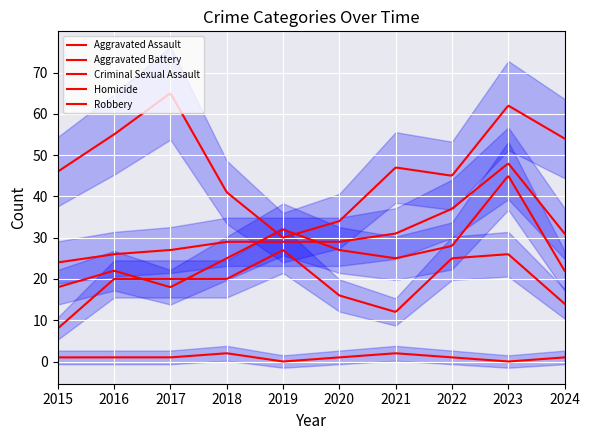

How many categories are shown in the chart?

10